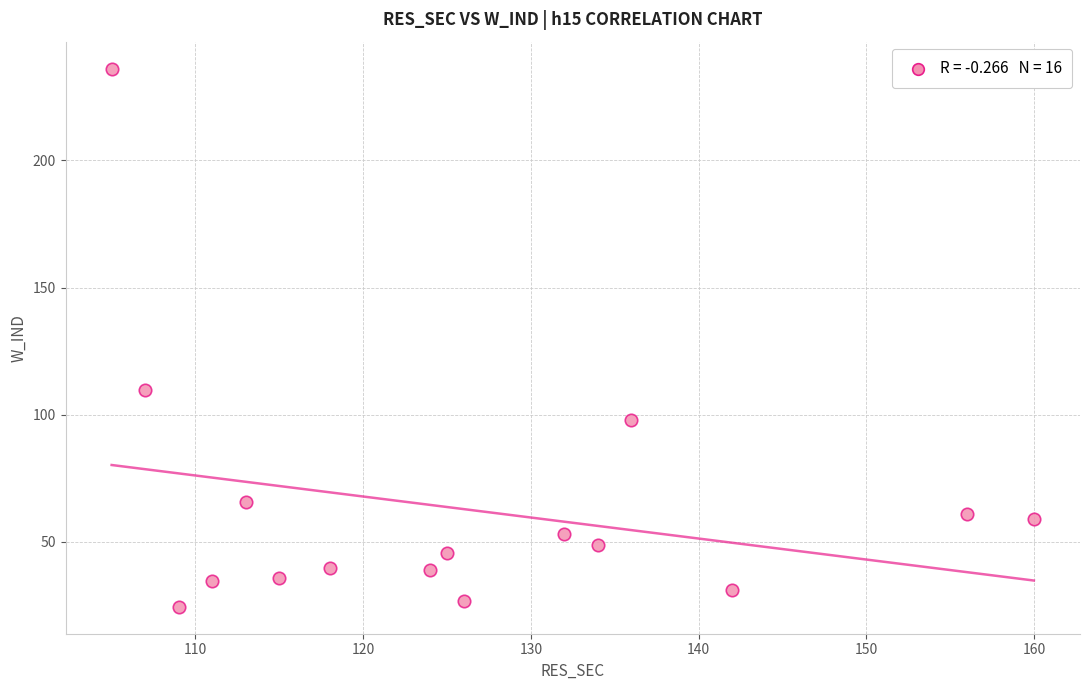

What Y value in the scatter plot is closest to 130?

109.7